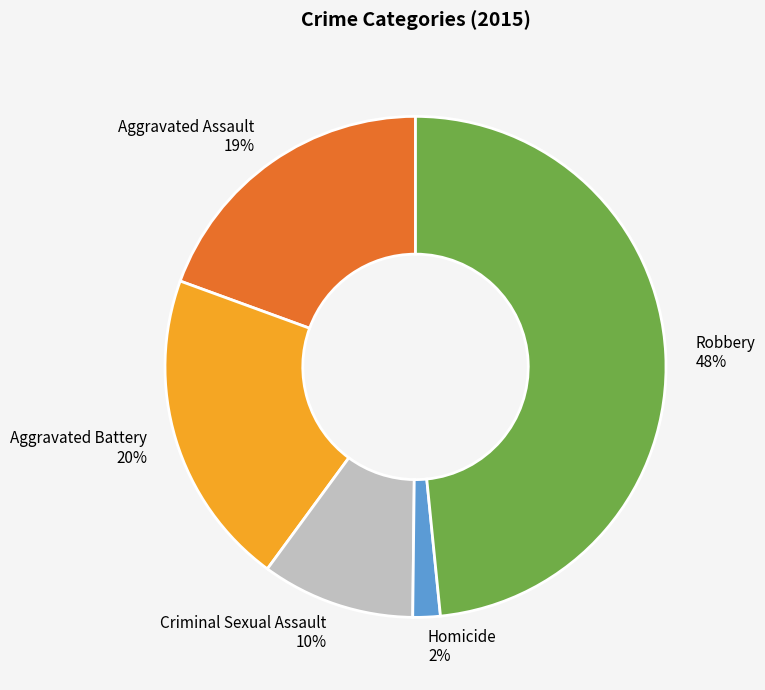

Between Homicide and Aggravated Assault, which is larger?

Aggravated Assault